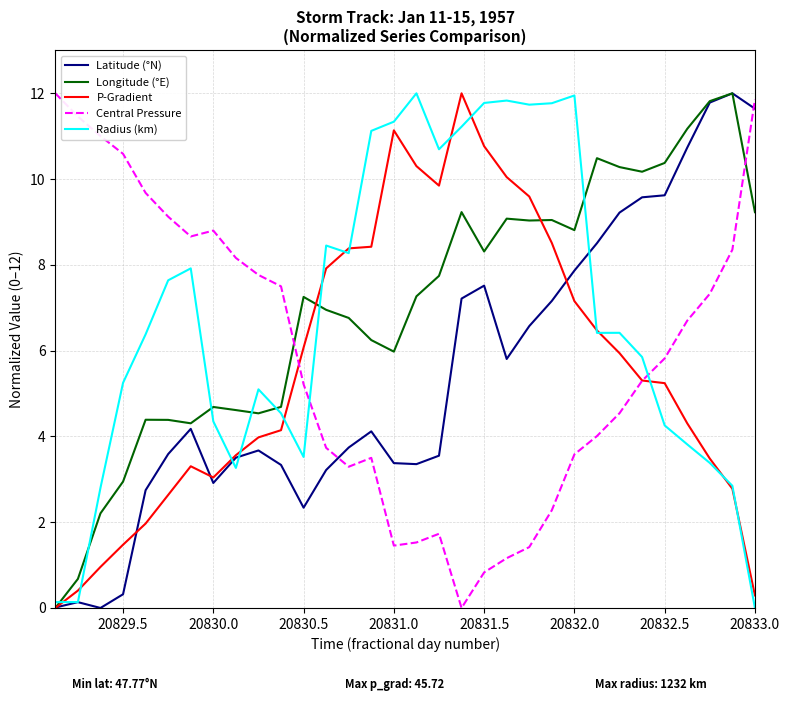

What is the greatest value displayed?

12.0